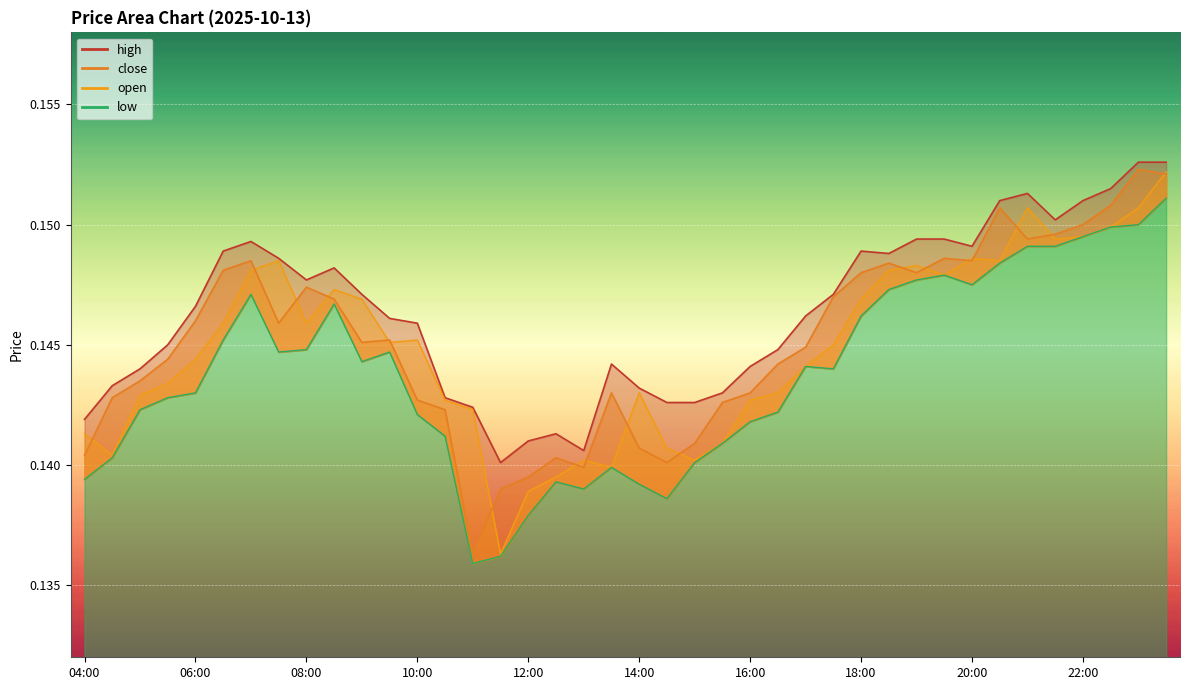

How many interior local peaks does the open series have?

8